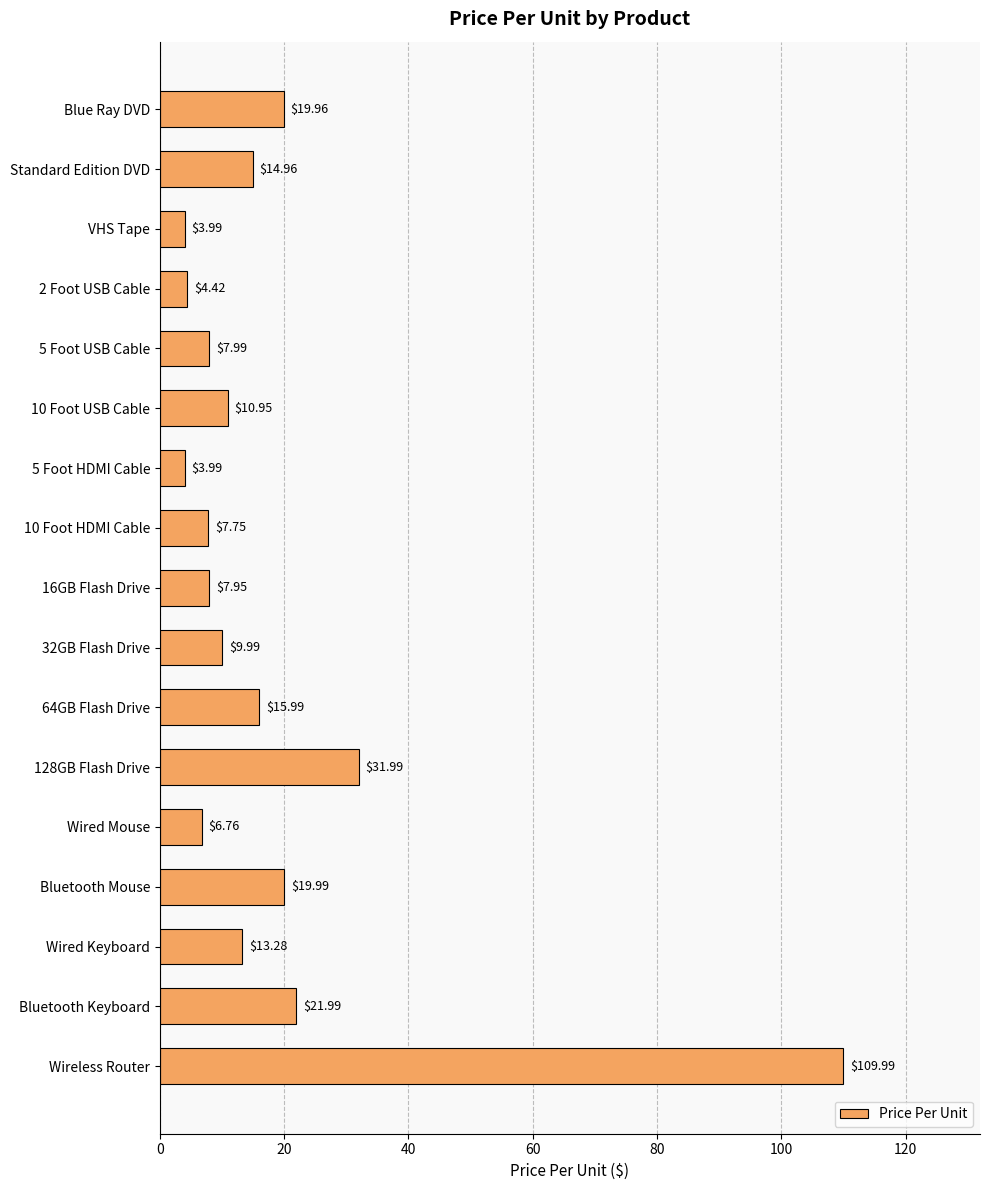

What is the label of the 17th bar from the bottom?

Blue Ray DVD